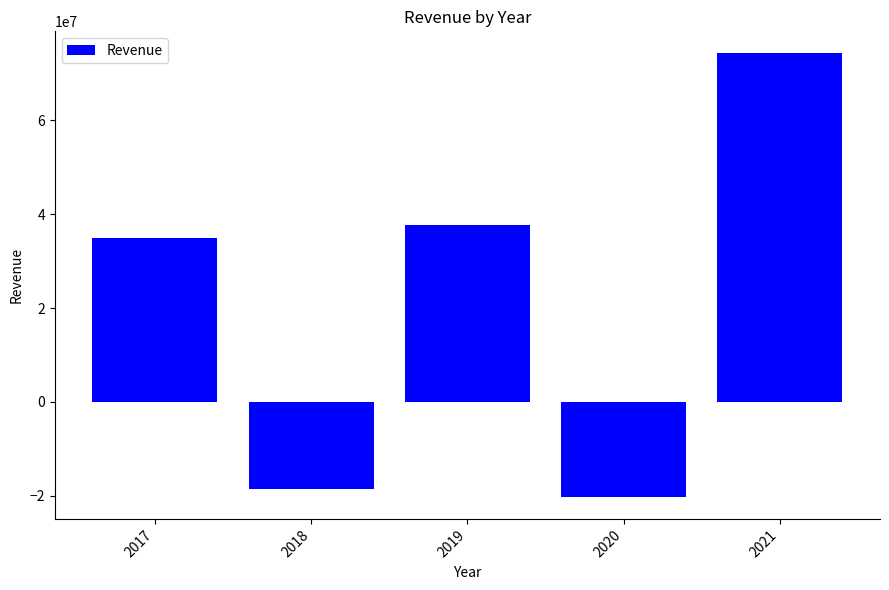

Reading right to left, extract all data points from this chart.

74268932	-20224264	37760764	-18564502	34960200